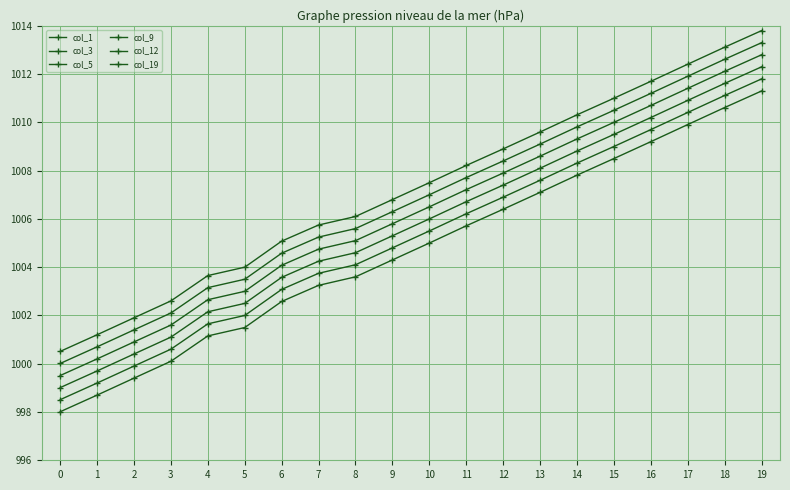

Reading left to right, what are all the values shown in this chart?

col_1: 998.0	998.7	999.4	1000.1	1001.2	1001.5	1002.6	1003.2	1003.6	1004.3	1005.0	1005.7	1006.4	1007.1	1007.8	1008.5	1009.2	1009.9	1010.6	1011.3
col_3: 998.5	999.2	999.9	1000.6	1001.7	1002.0	1003.1	1003.7	1004.1	1004.8	1005.5	1006.2	1006.9	1007.6	1008.3	1009.0	1009.7	1010.4	1011.1	1011.8
col_5: 999.0	999.7	1000.4	1001.1	1002.2	1002.5	1003.6	1004.2	1004.6	1005.3	1006.0	1006.7	1007.4	1008.1	1008.8	1009.5	1010.2	1010.9	1011.6	1012.3
col_9: 999.5	1000.2	1000.9	1001.6	1002.7	1003.0	1004.1	1004.7	1005.1	1005.8	1006.5	1007.2	1007.9	1008.6	1009.3	1010.0	1010.7	1011.4	1012.1	1012.8
col_12: 1000.0	1000.7	1001.4	1002.1	1003.2	1003.5	1004.6	1005.2	1005.6	1006.3	1007.0	1007.7	1008.4	1009.1	1009.8	1010.5	1011.2	1011.9	1012.6	1013.3
col_19: 1000.5	1001.2	1001.9	1002.6	1003.7	1004.0	1005.1	1005.7	1006.1	1006.8	1007.5	1008.2	1008.9	1009.6	1010.3	1011.0	1011.7	1012.4	1013.1	1013.8